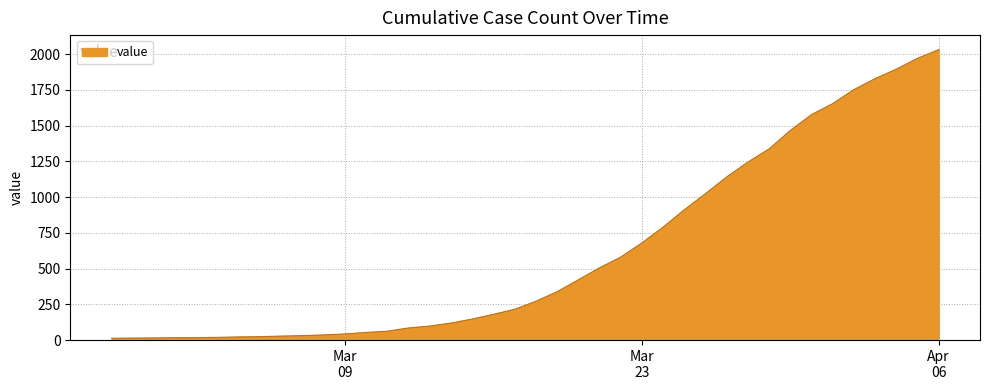

What is the greatest value displayed?

2032